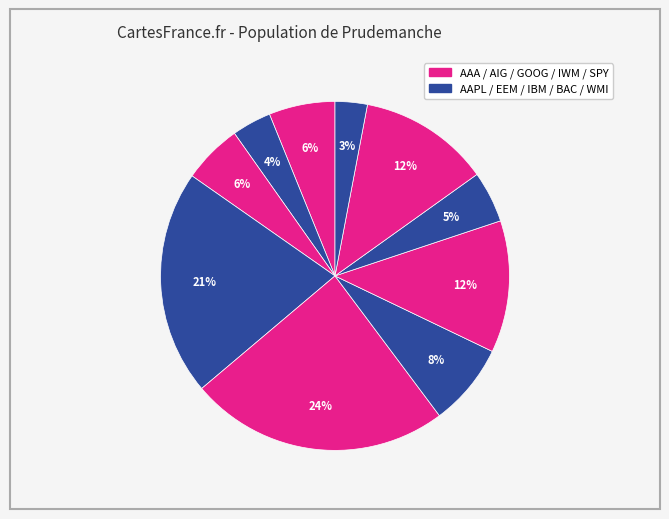

Count the number of slices in the pie.

10